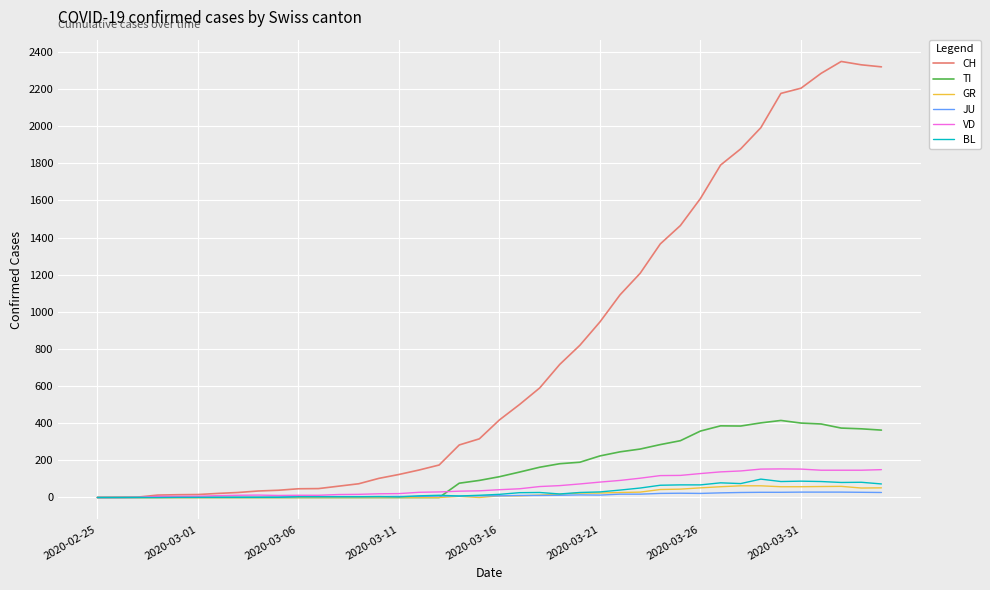

Which series has the widest spread of values?

CH